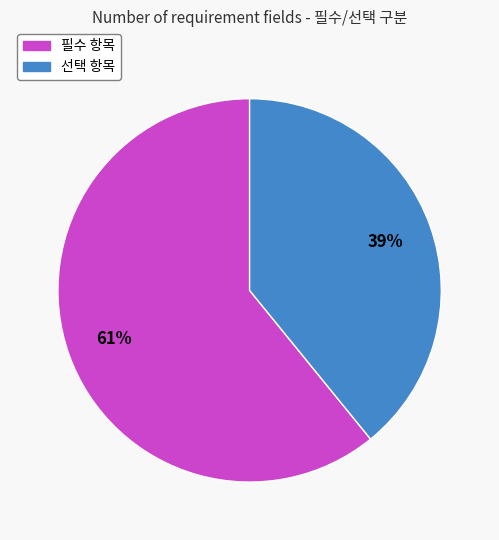

How many slices are in this pie chart?

2